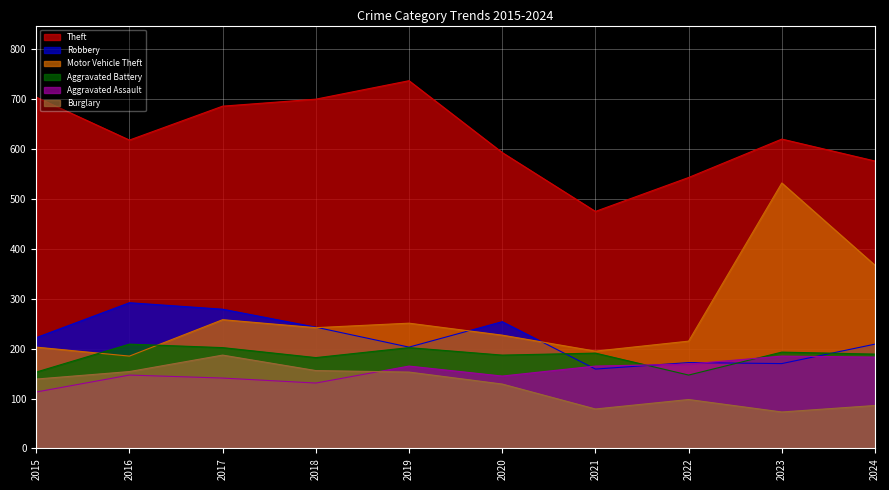

What is the difference between the Aggravated Battery values at 2021 and 2024?

2